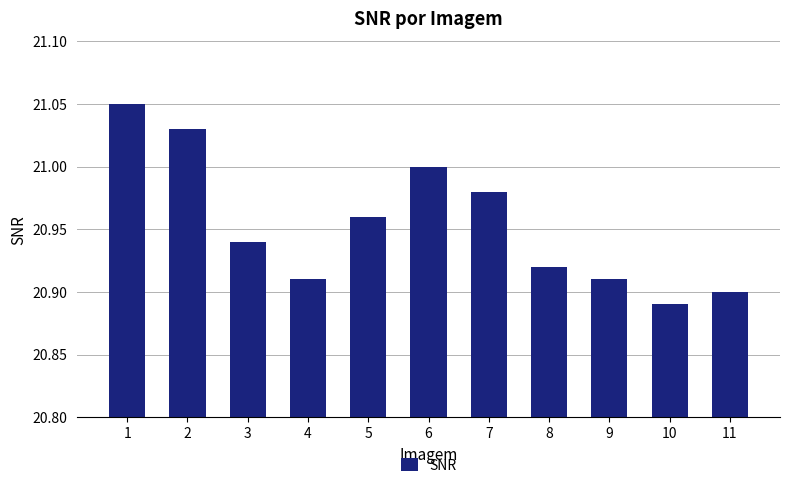

Where is the data nearest to the value 20?

10